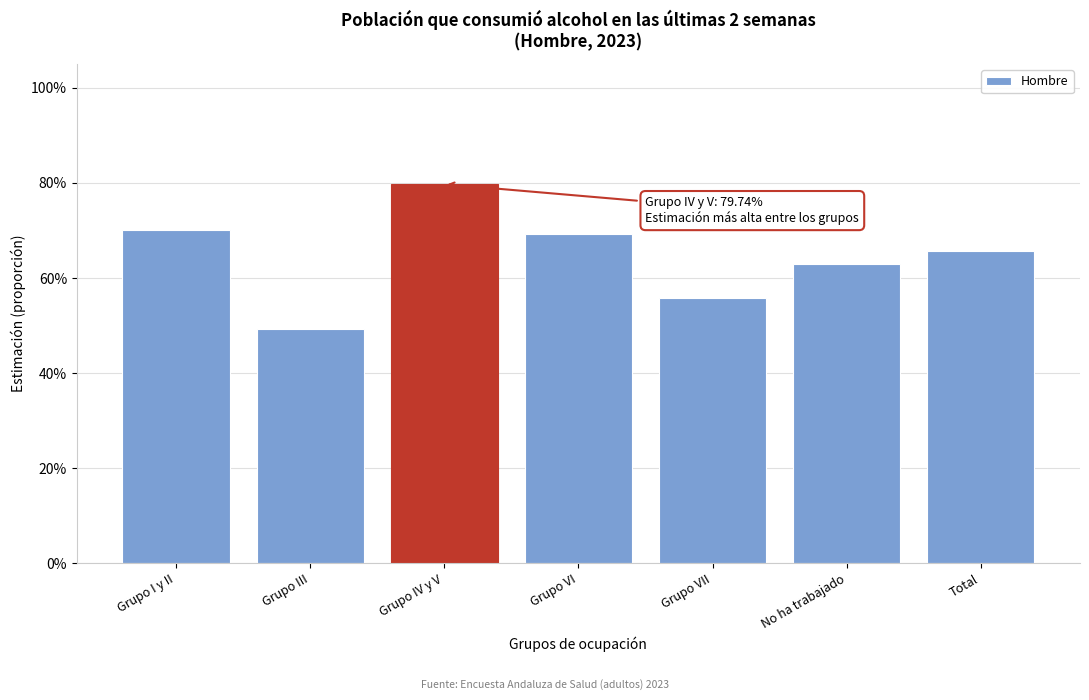

Does the chart contain any negative values?

No